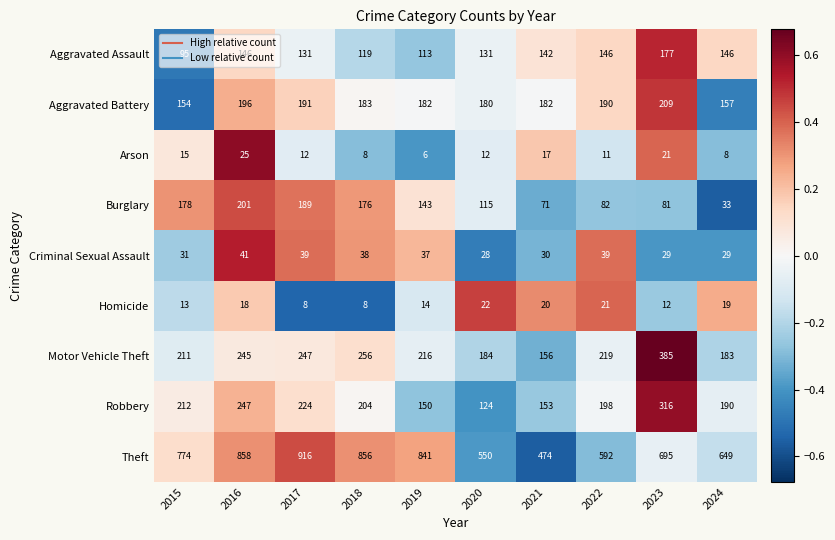

The value of Burglary at 2021 is 71. True or false?

True